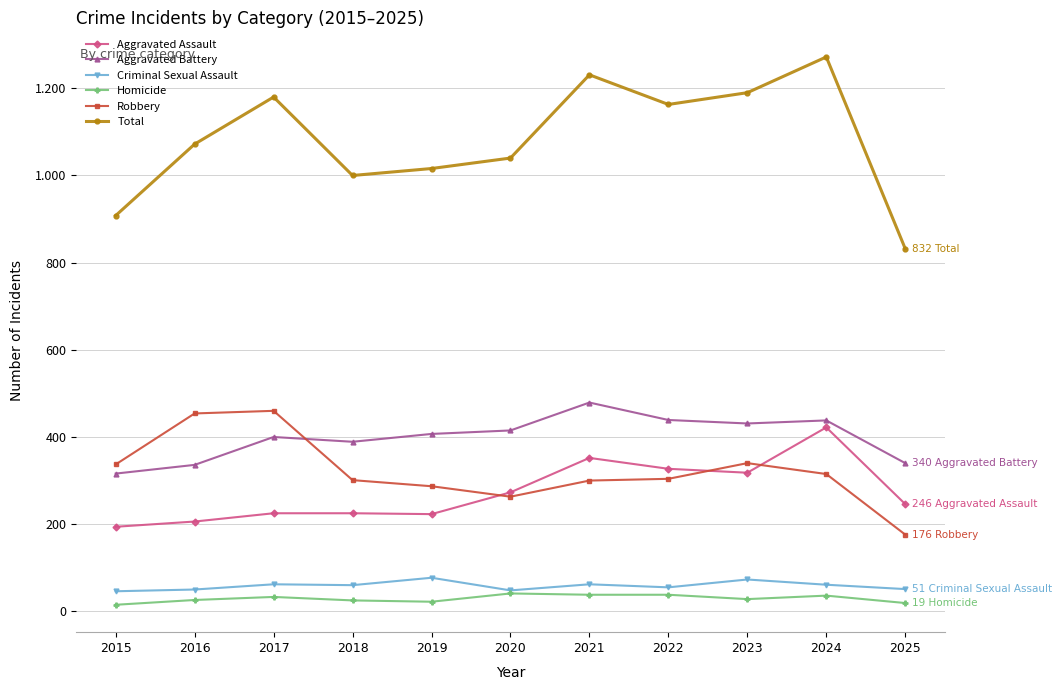

What is the value of the Aggravated Battery point at the 11th from the left?

340